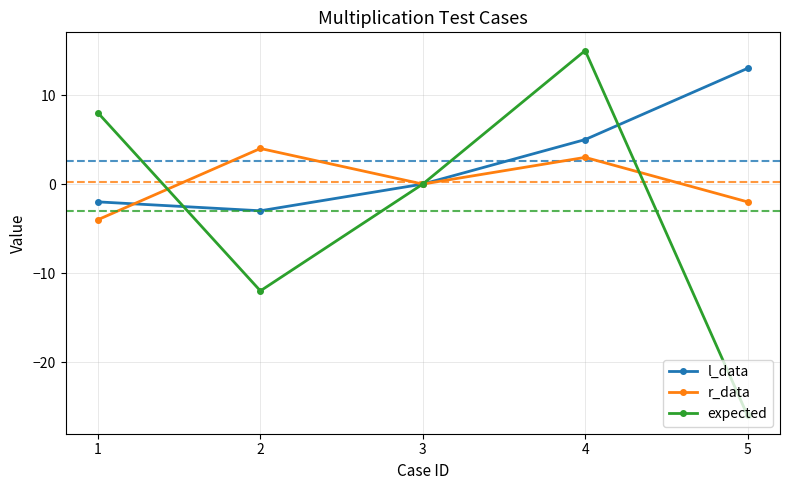

What is the sum of the expected values at 4 and 5?

-11